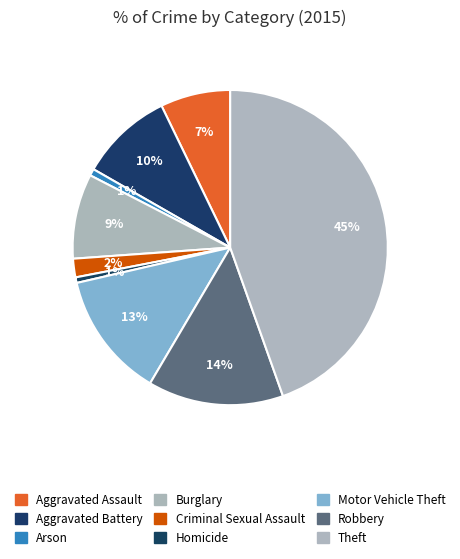

Is there a majority slice in this chart?

No